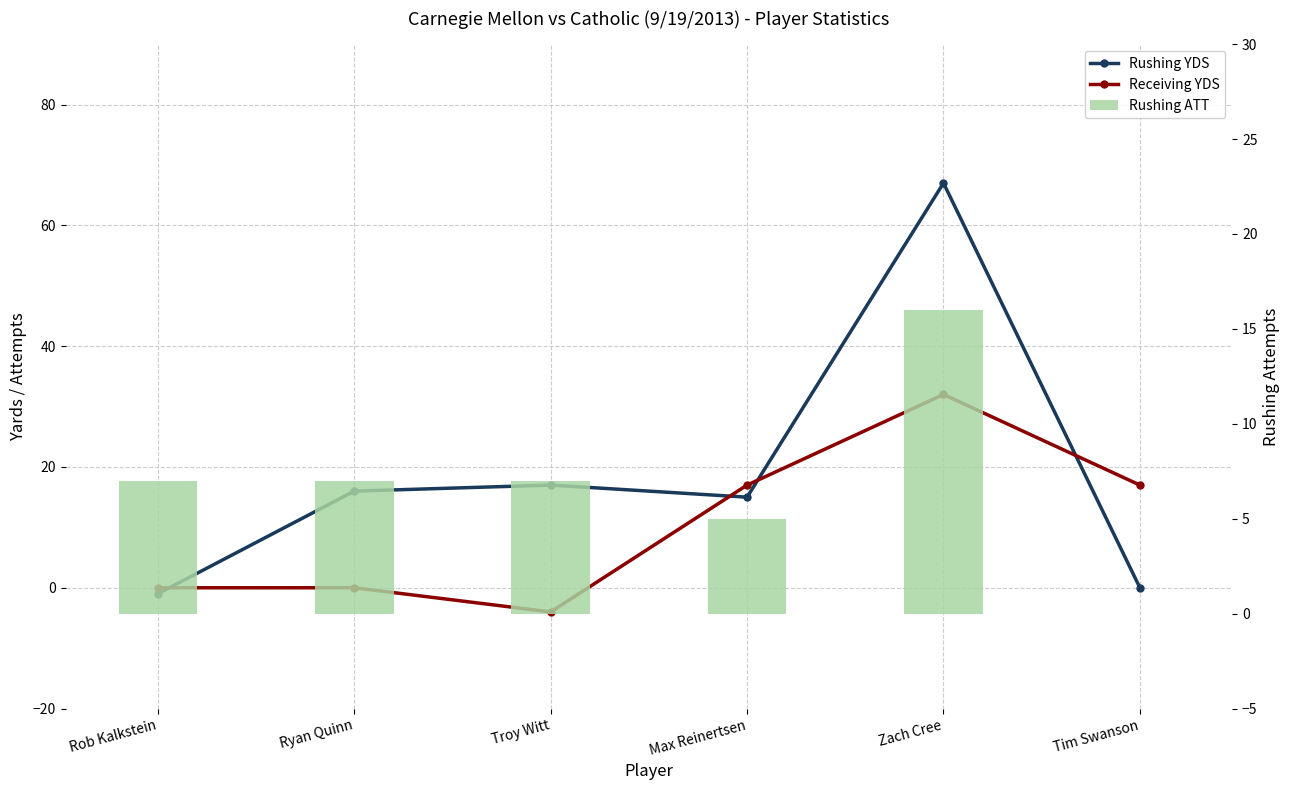

What is the label of the 3rd bar from the right?

Max Reinertsen